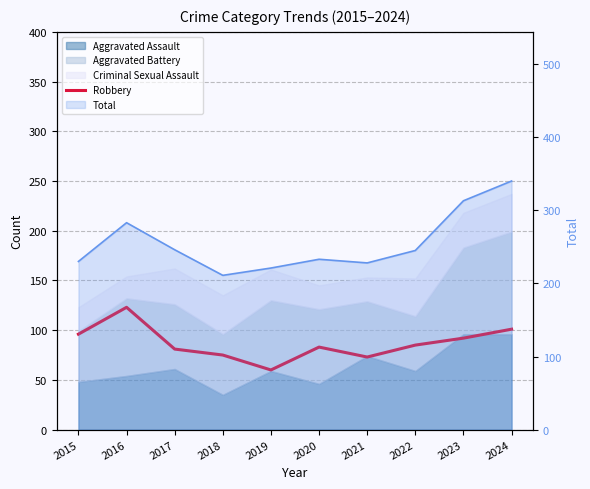

Which has a higher value, 2023 or 2018?

2023